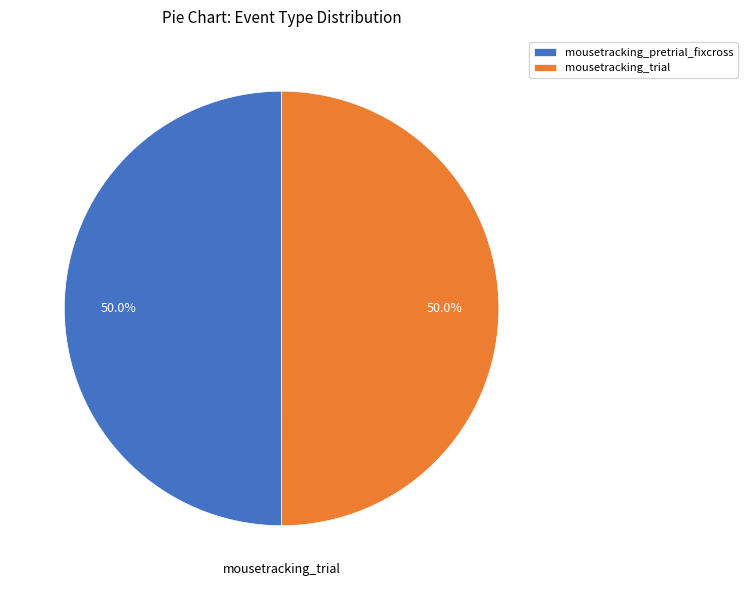

Approximately how many times larger is the value at mousetracking_pretrial_fixcross compared to mousetracking_trial?

1.0